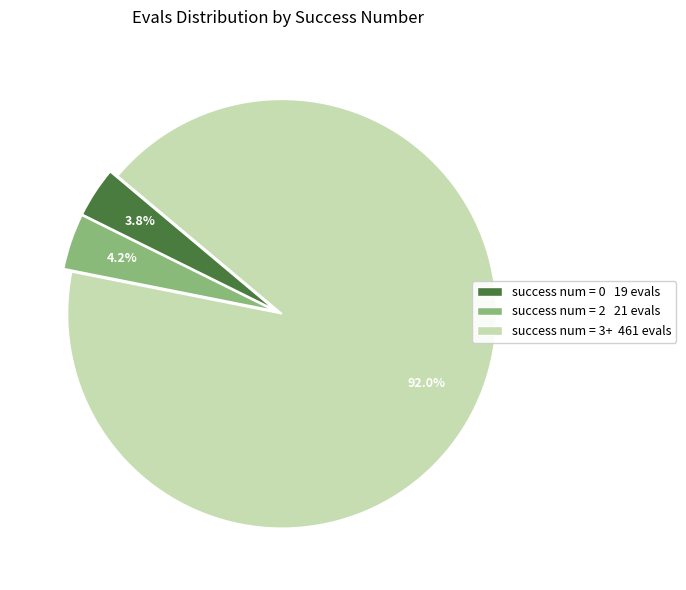

Is there any slice that represents more than half of the pie?

Yes